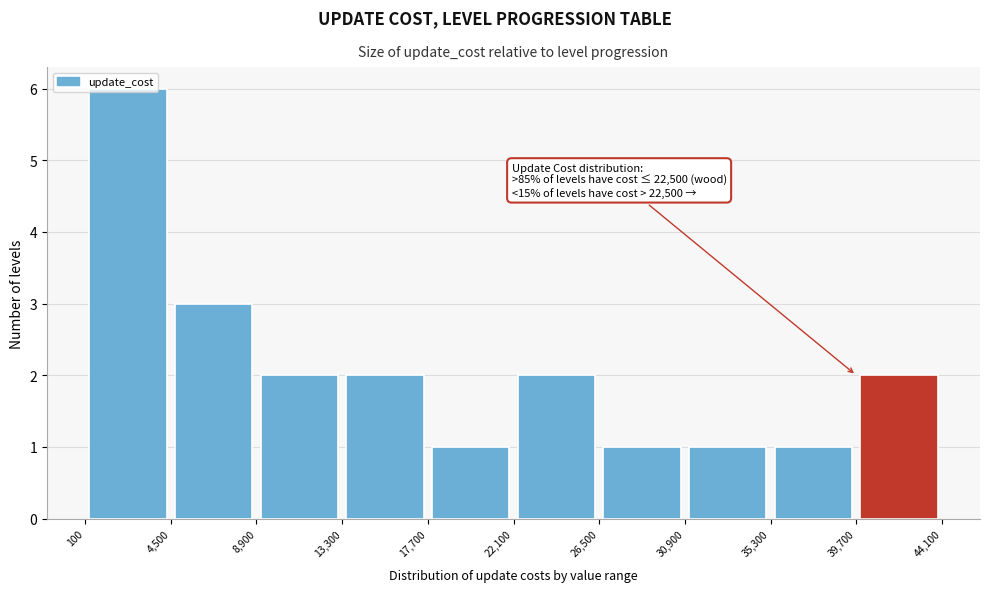

Which range on the x-axis has the tallest bar?

100 to 4,500